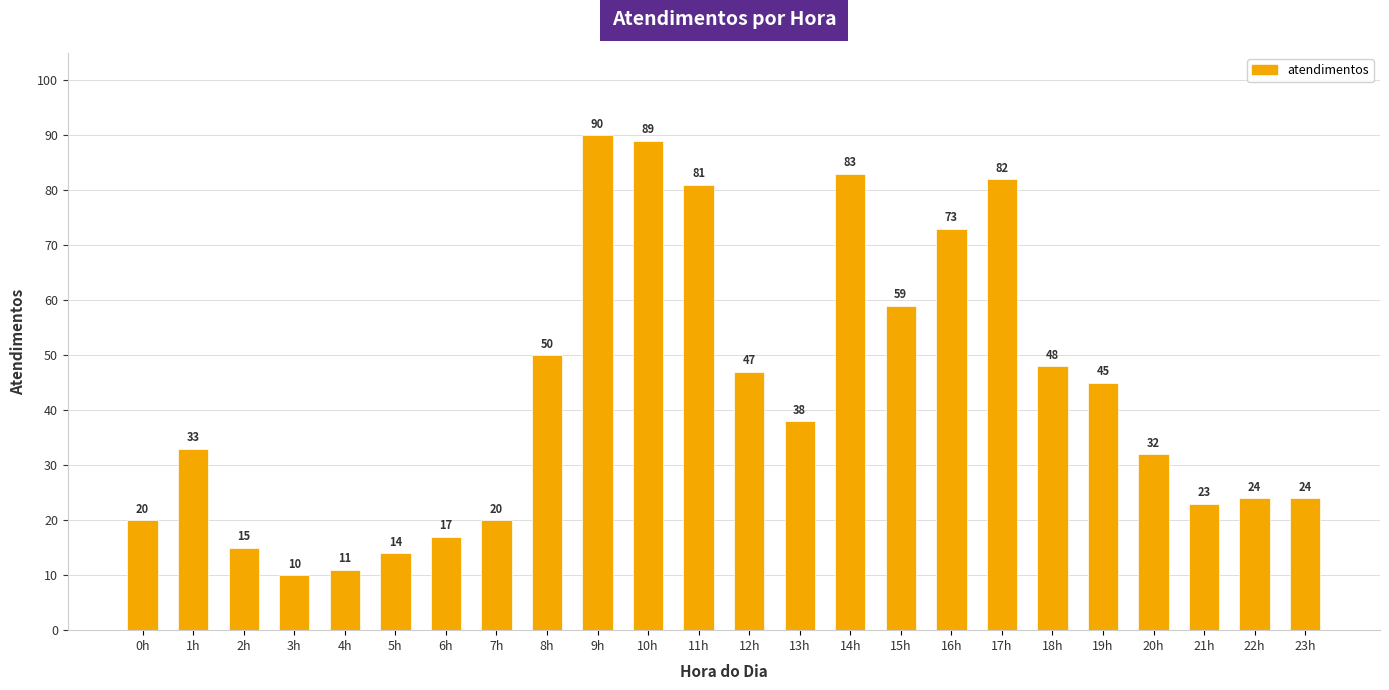

Which has a higher value, 7h or 3h?

7h